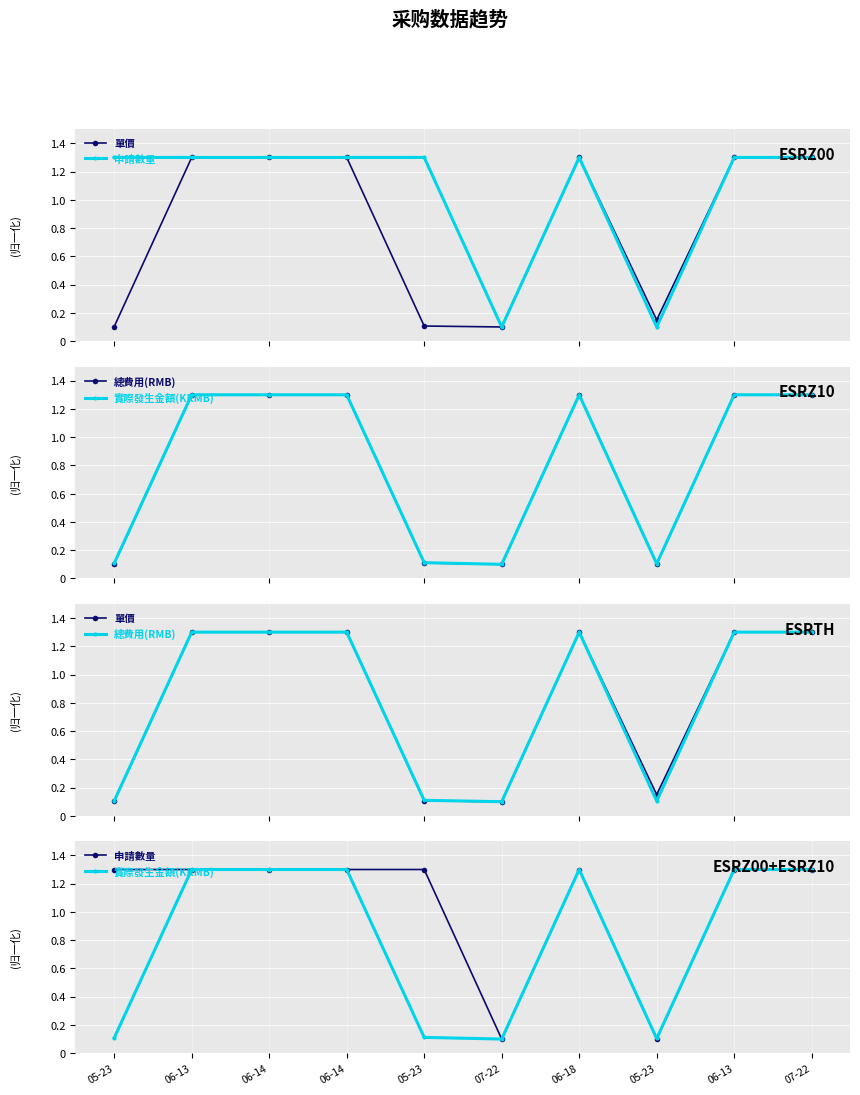

Which series has the largest range (max minus min)?

單價